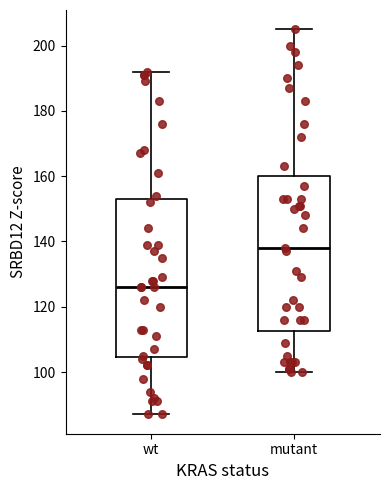

Reading left to right, read every box against the y-axis: the position of its median line, the range the box covers, and the ends of its whiskers. The values are not printed on the chart, so give them approximately, as read against the axis.

wt: median 126, box 104 to 154, whiskers 88 to 192
mutant: median 138, box 112 to 160, whiskers 100 to 206